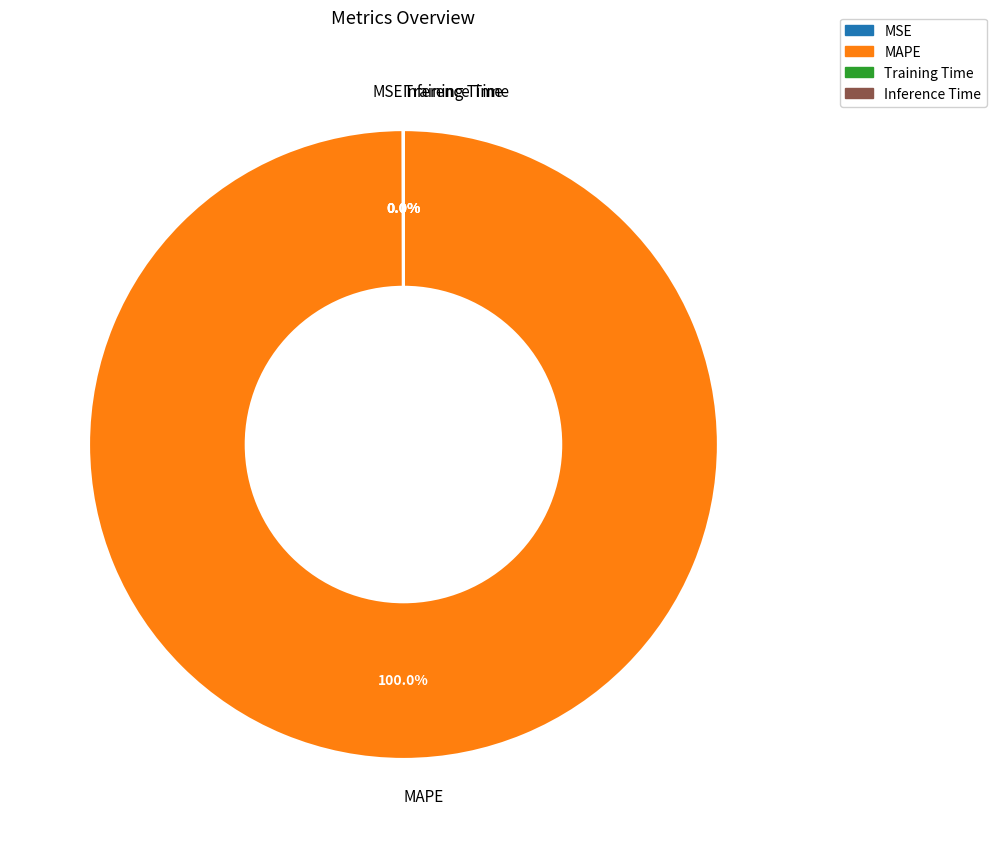

Is there a majority slice in this chart?

Yes